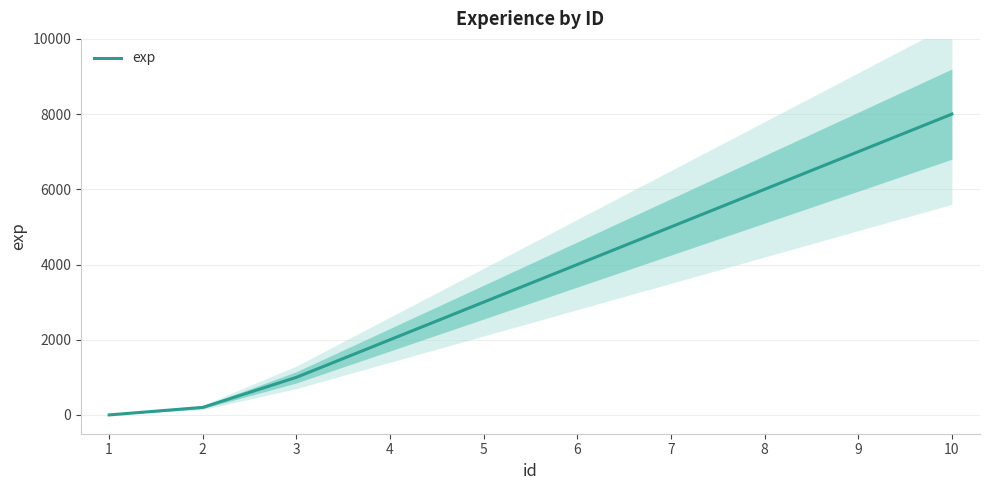

True or false: the data has more than 0 interior local peaks.

False